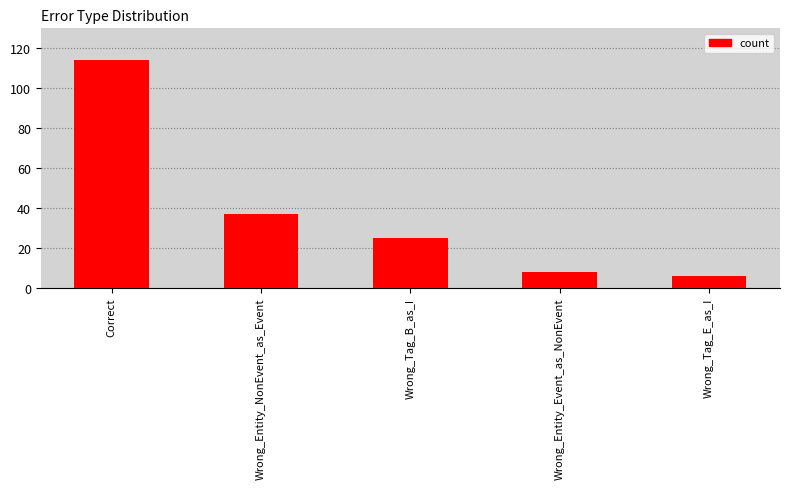

The chart shows a value of 7 at Wrong_Tag_B_as_I. True or false?

False